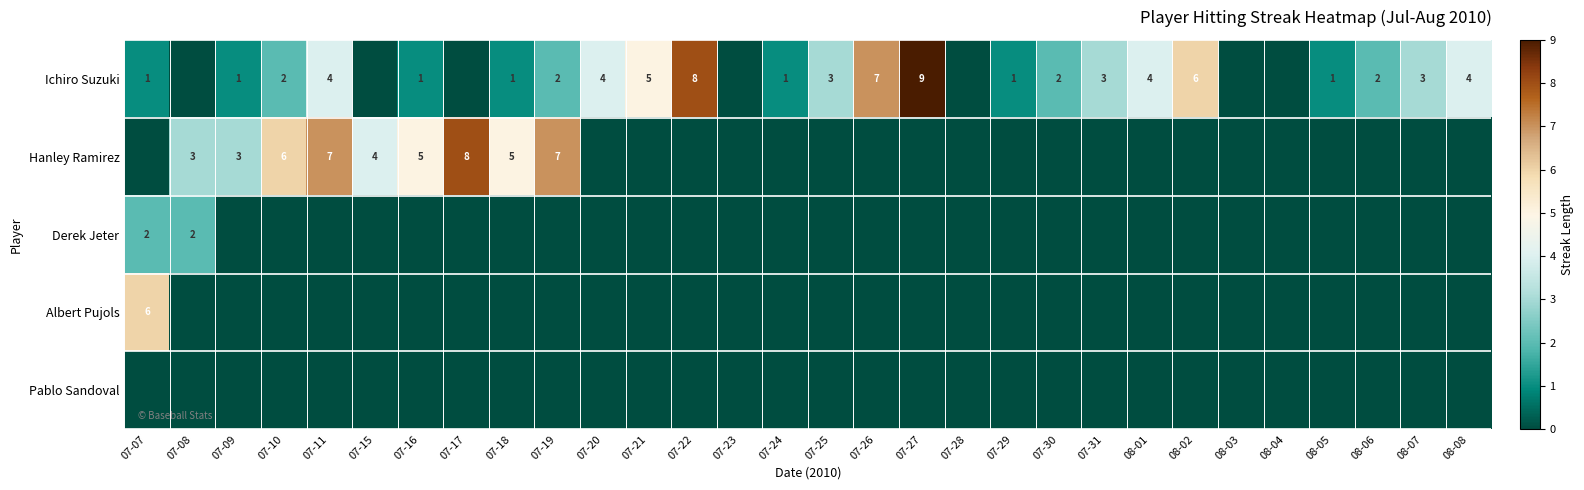

True or false: Ichiro Suzuki has a value of 1 at 07-16.

True